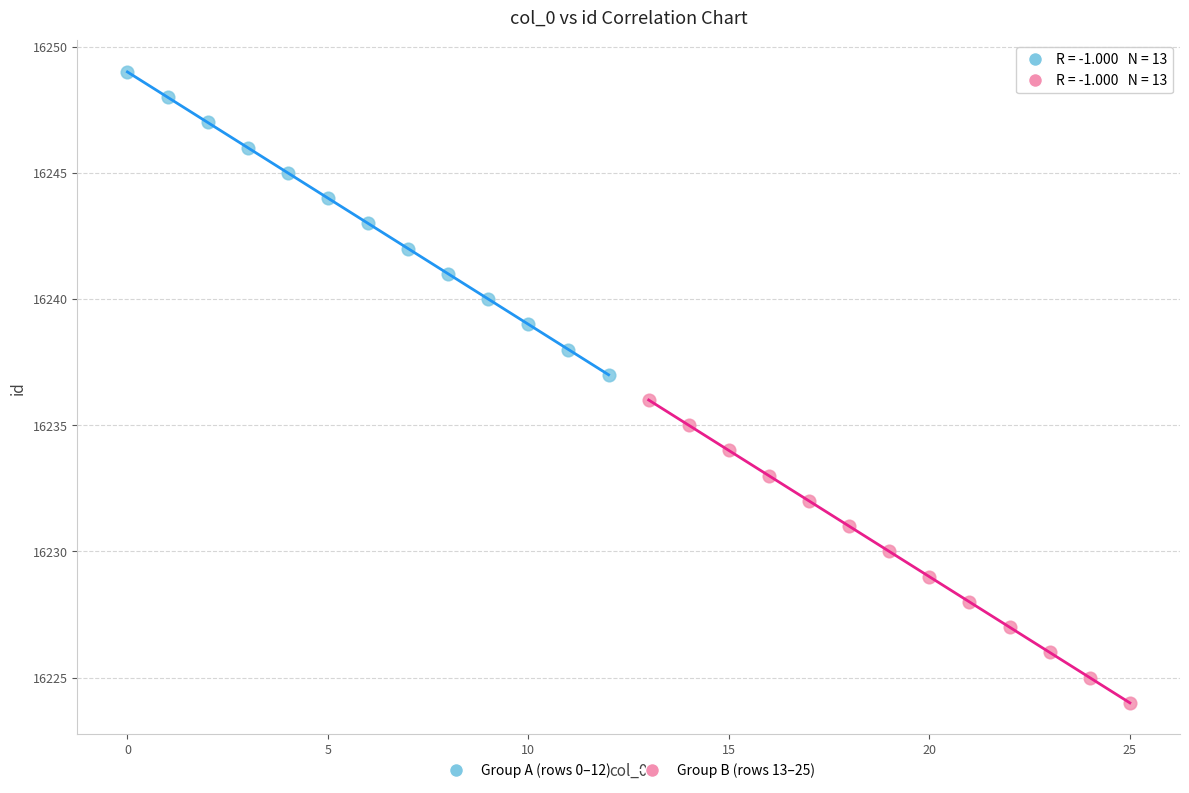

Which series reaches the maximum Y coordinate?

Group A (rows 0–12)